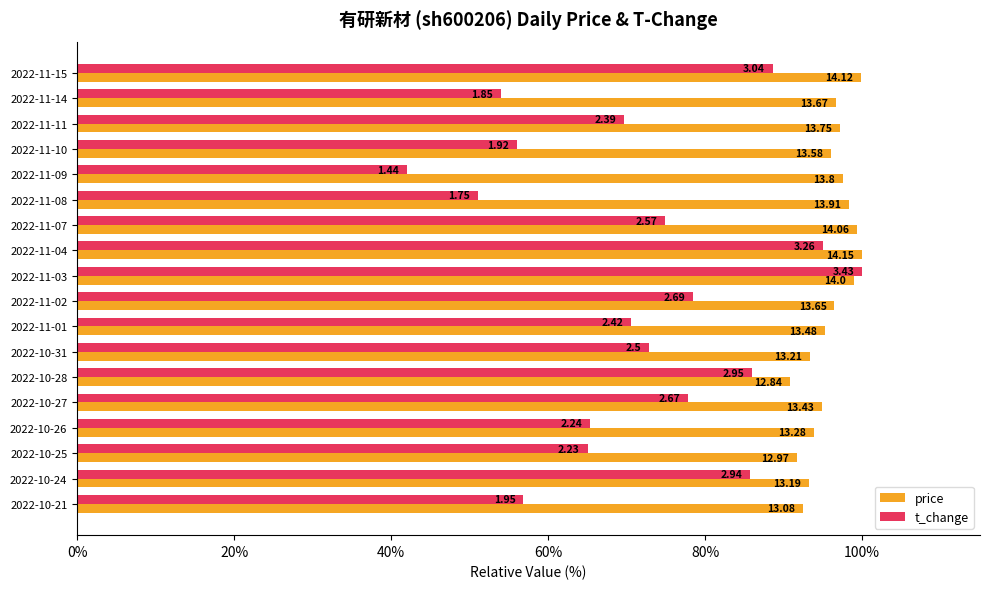

What are all the series names shown in the legend?

price, t_change